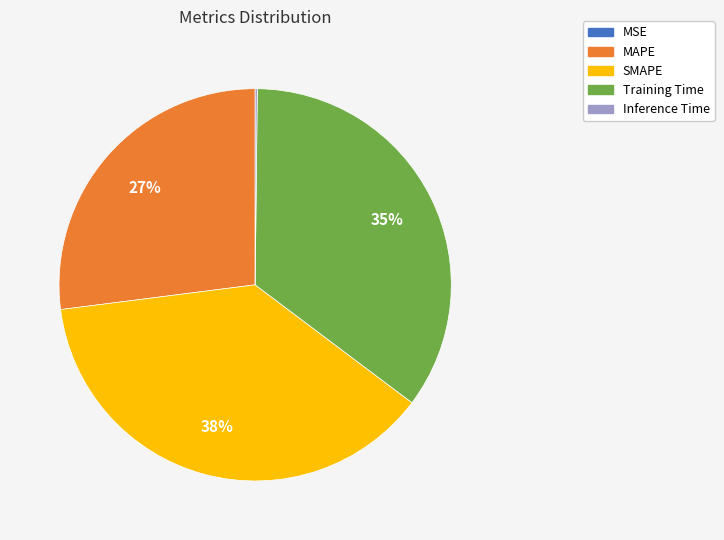

Which slice is the largest?

SMAPE